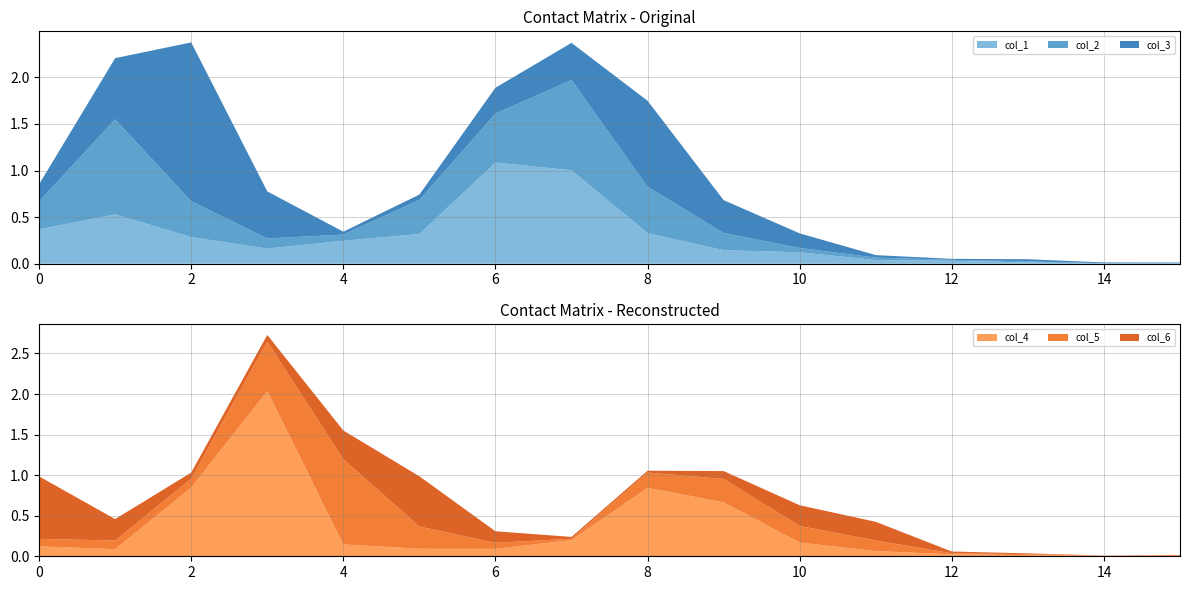

Reading left to right, what are all the values shown in this chart?

col_1: 0=0.4	1=0.5	2=0.3	3=0.2	4=0.2	5=0.3	6=1.1	7=1.0	8=0.3	9=0.1	10=0.1	11=0.0	12=0.0	13=0.0	14=0.0	15=0.0
col_2: 0=0.3	1=1.0	2=0.4	3=0.1	4=0.1	5=0.4	6=0.5	7=1.0	8=0.5	9=0.2	10=0.0	11=0.0	12=0.0	13=0.0	14=0.0	15=0.0
col_3: 0=0.2	1=0.7	2=1.7	3=0.5	4=0.0	5=0.1	6=0.3	7=0.4	8=0.9	9=0.4	10=0.2	11=0.0	12=0.0	13=0.0	14=0.0	15=0.0
col_4: 0=0.1	1=0.1	2=0.8	3=2.0	4=0.1	5=0.1	6=0.1	7=0.2	8=0.8	9=0.7	10=0.2	11=0.1	12=0.0	13=0.0	14=0.0	15=0.0
col_5: 0=0.1	1=0.1	2=0.1	3=0.6	4=1.0	5=0.3	6=0.1	7=0.0	8=0.2	9=0.3	10=0.2	11=0.1	12=0.0	13=0.0	14=0.0	15=0.0
col_6: 0=0.8	1=0.3	2=0.1	3=0.1	4=0.4	5=0.6	6=0.1	7=0.0	8=0.0	9=0.1	10=0.3	11=0.2	12=0.0	13=0.0	14=0.0	15=0.0